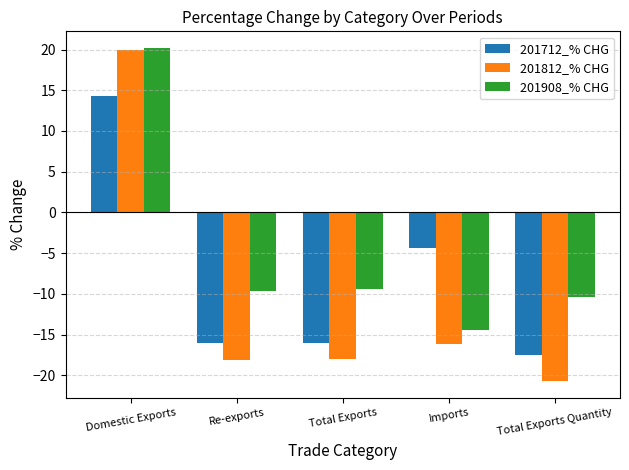

What position from the right is Domestic Exports?

5